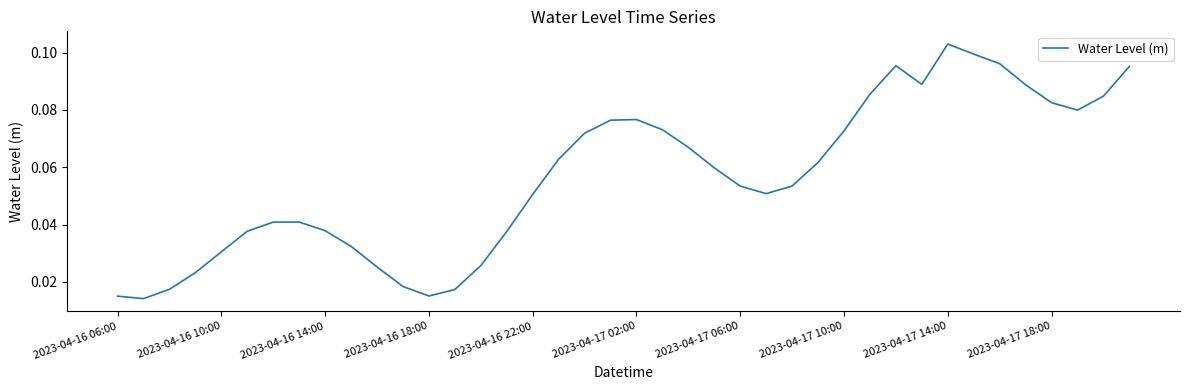

Is this an area chart (filled region under the line)?

No